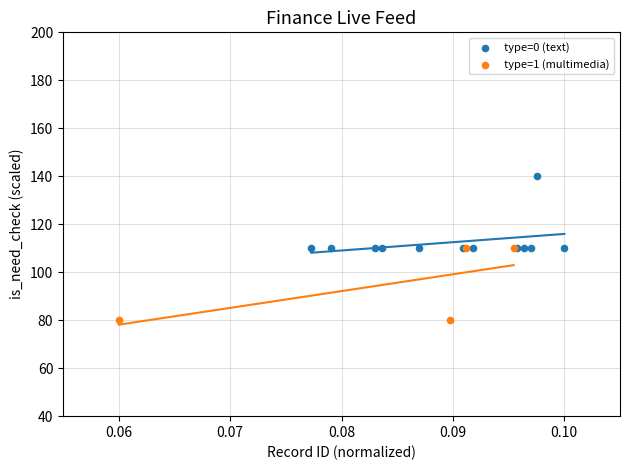

Which series contains the lowest Y value?

type=1 (multimedia)